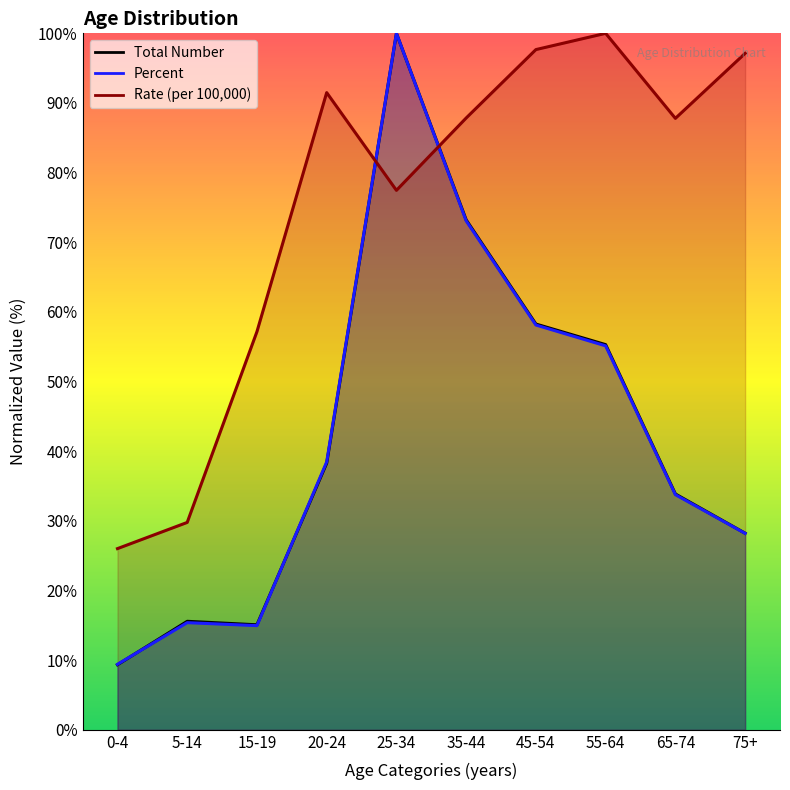

What is the difference between the highest and lowest values at 20-24?

53.2